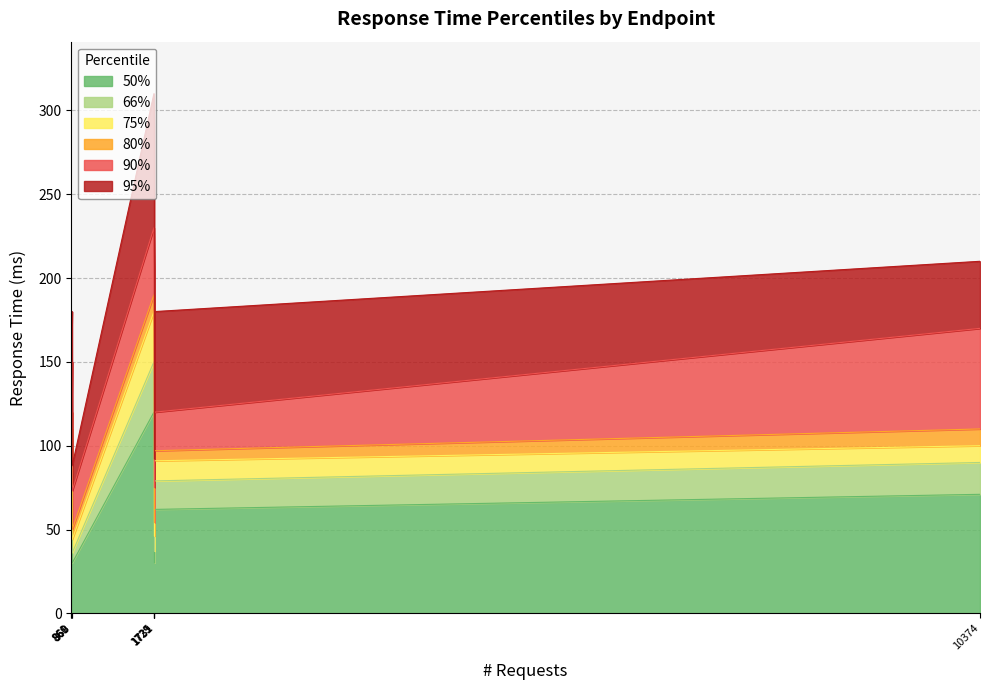

Does the chart have visible grid lines?

Yes